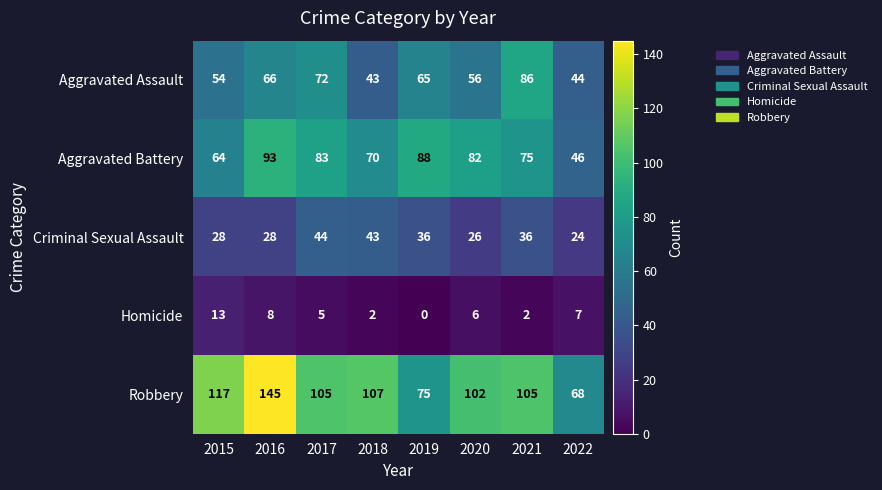

How many series are shown in this chart?

5